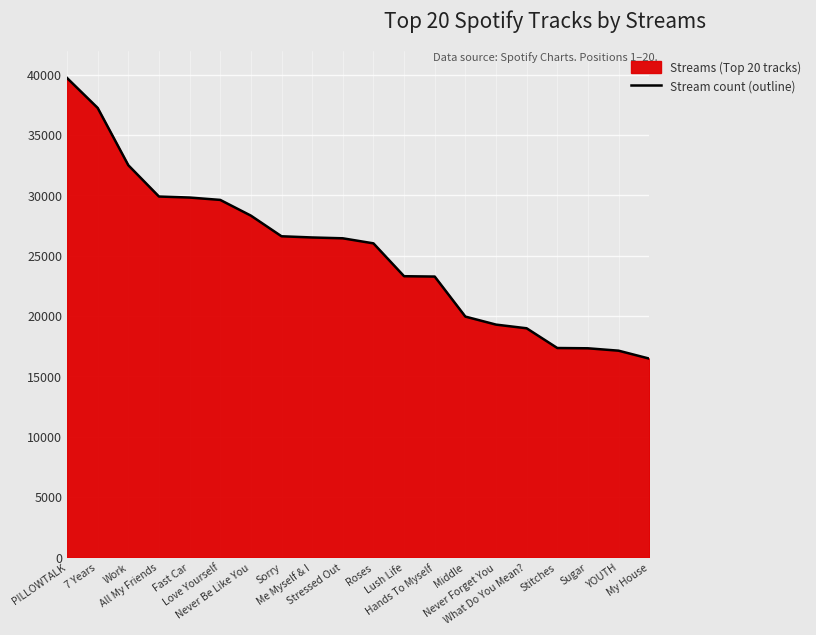

Reading left to right, what are all the values shown in this chart?

39722	37241	32493	29899	29815	29618	28316	26605	26506	26437	26018	23295	23266	19949	19285	18980	17345	17322	17124	16468